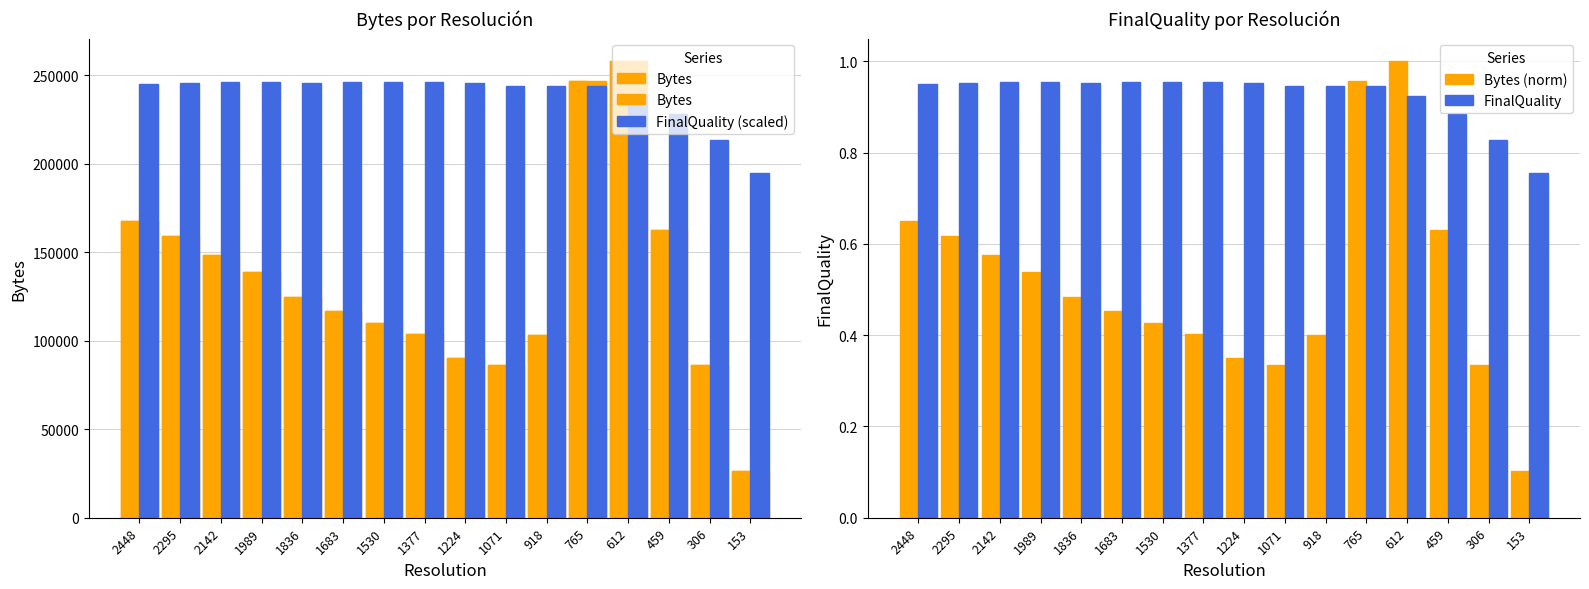

Between 1683 and 459, which series saw the biggest shift?

Bytes